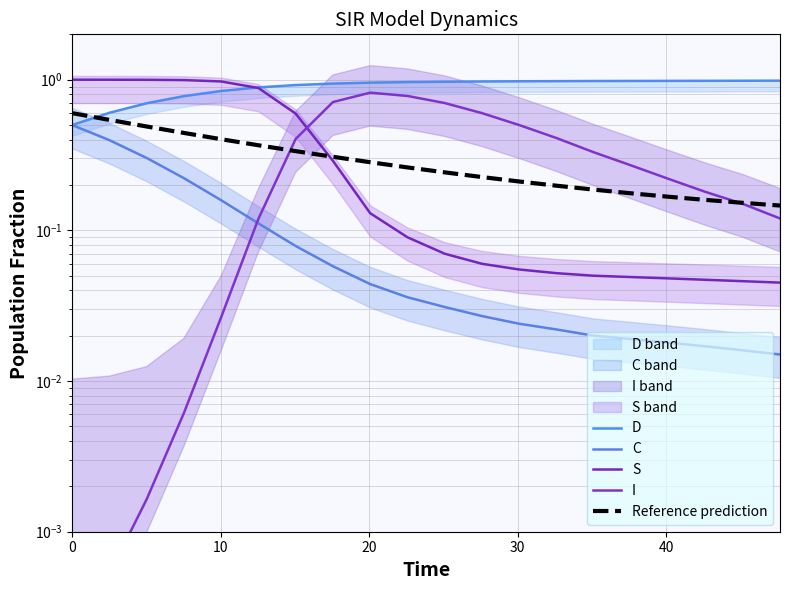

Is the value of Reference prediction at 16 greater than the value of S at 0?

No